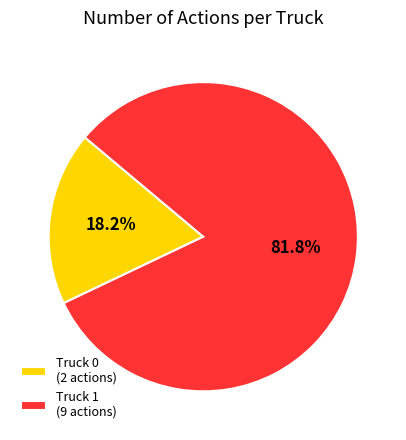

What portion of the pie excludes Truck 1?

18.2%